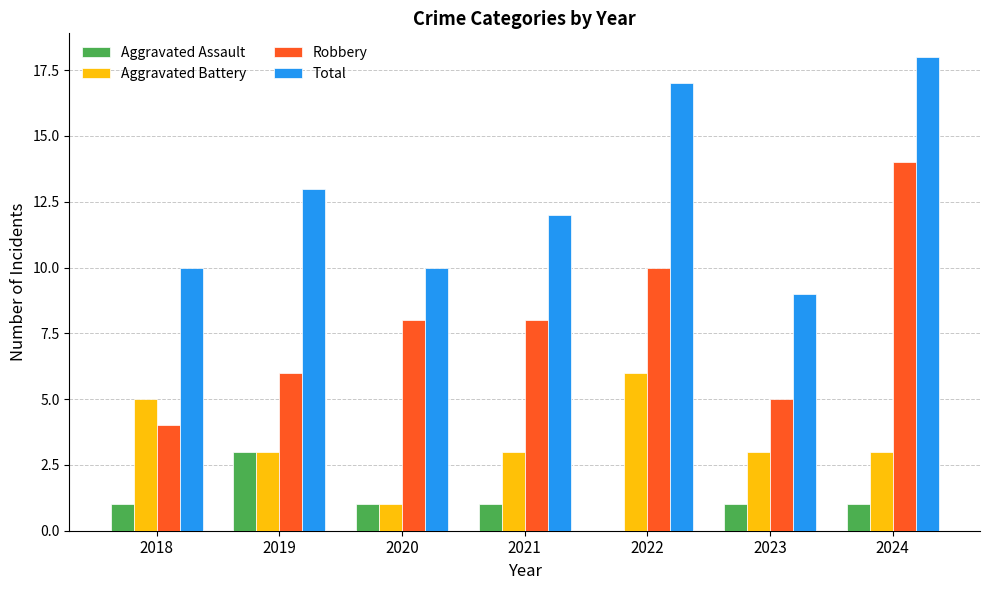

What is the average value of the Aggravated Assault series?

1